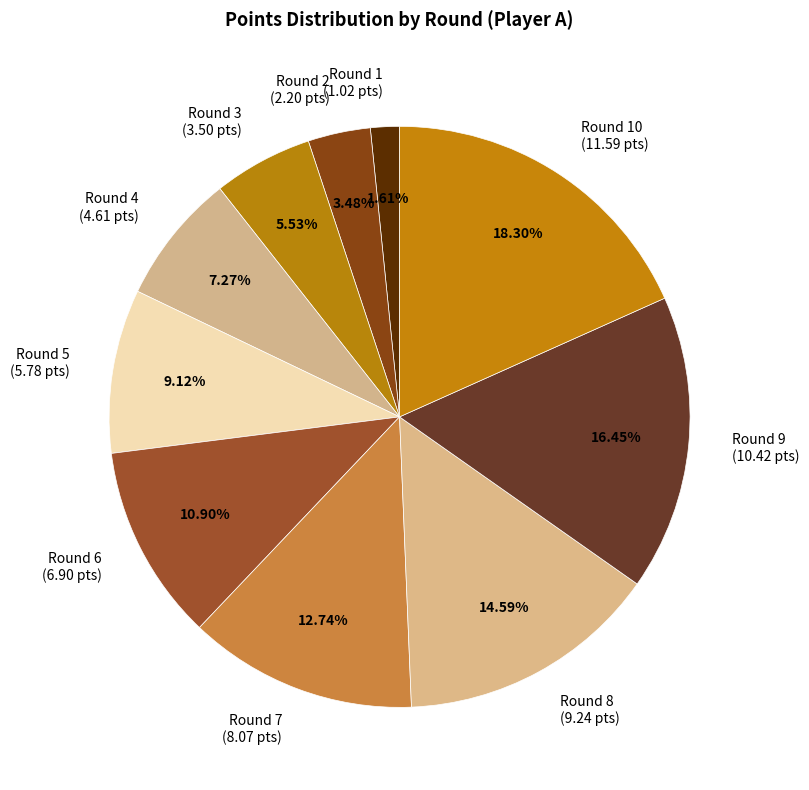

Combined, do Round 9 (10.42 pts) and Round 10 (11.59 pts) account for over 50%?

No